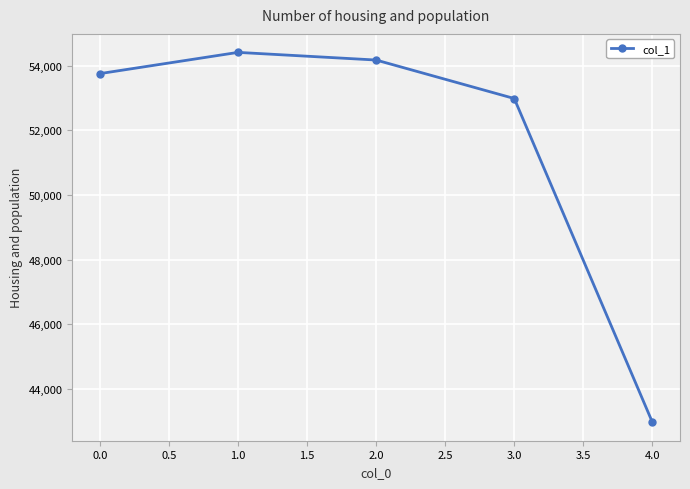

The chart shows a value of 15456 at 0.0. True or false?

False